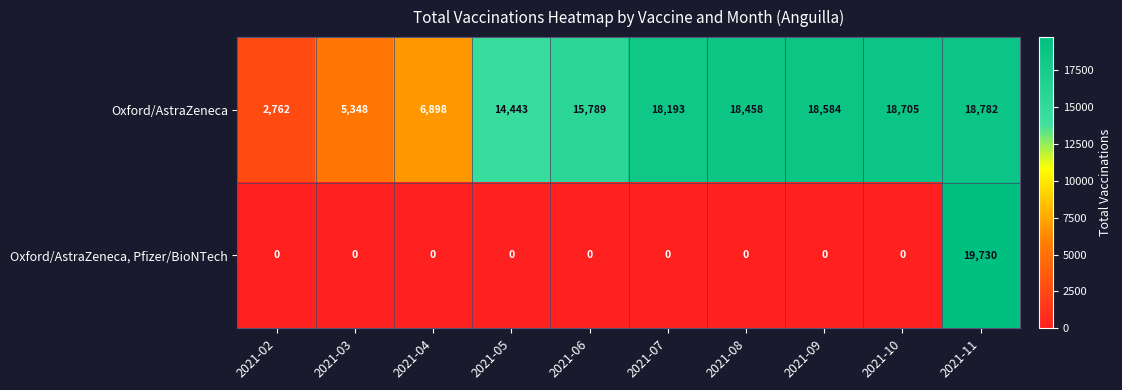

True or false: Oxford/AstraZeneca has a value of 18458 at 2021-08.

True